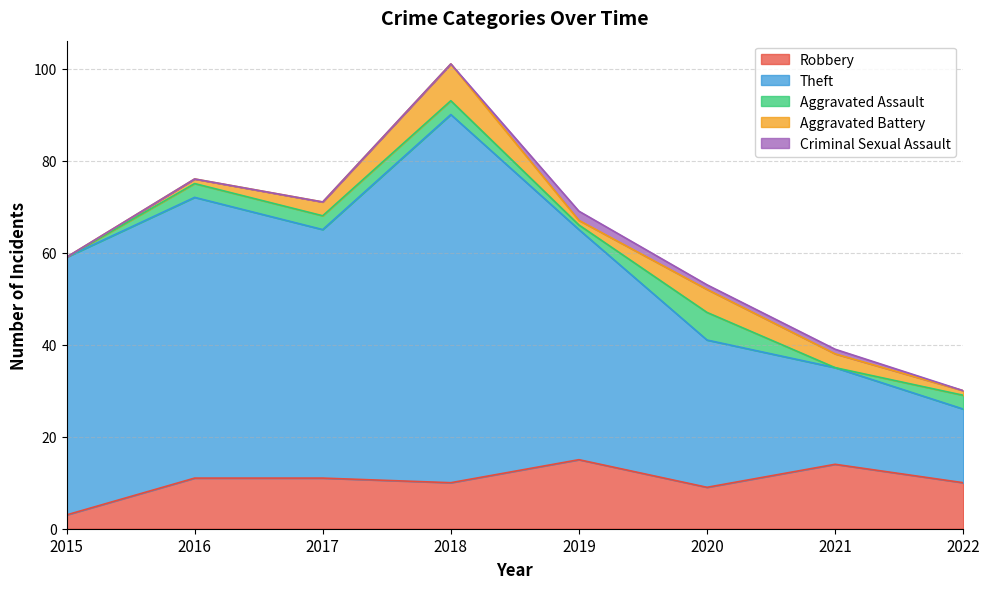

What is the value of the Criminal Sexual Assault point at the 7th from the left?

1